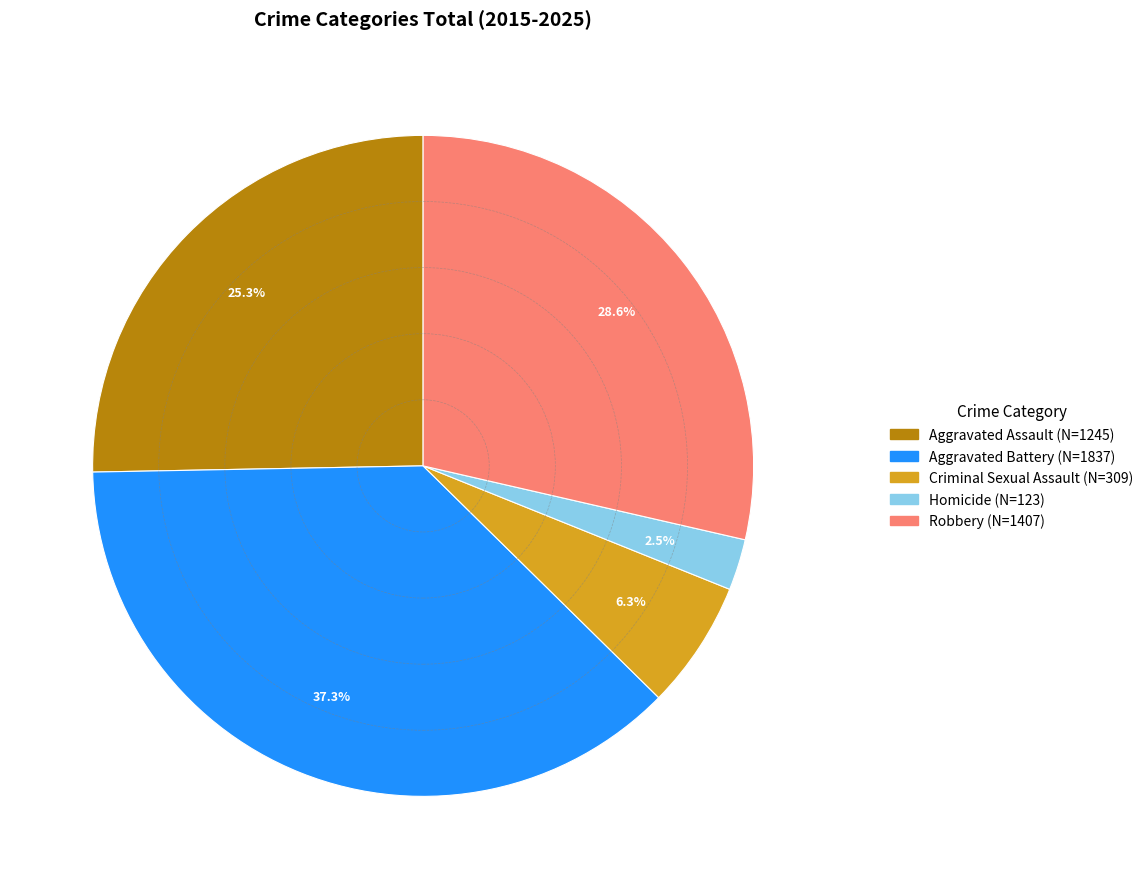

What is the smallest slice in the pie chart?

Homicide